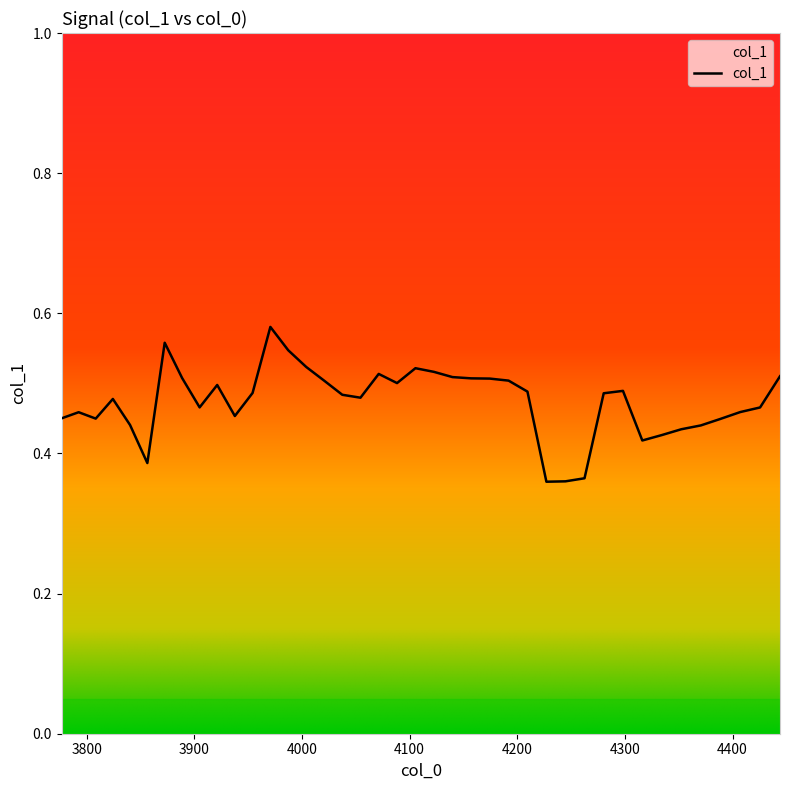

The chart shows a value of 0.8 at 17. True or false?

False